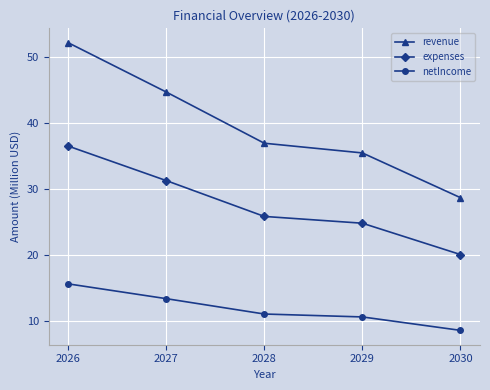

Reading left to right, extract all data points from this chart.

revenue: 52.2	44.7	37.0	35.5	28.7
expenses: 36.5	31.3	25.9	24.8	20.1
netIncome: 15.7	13.4	11.1	10.6	8.6